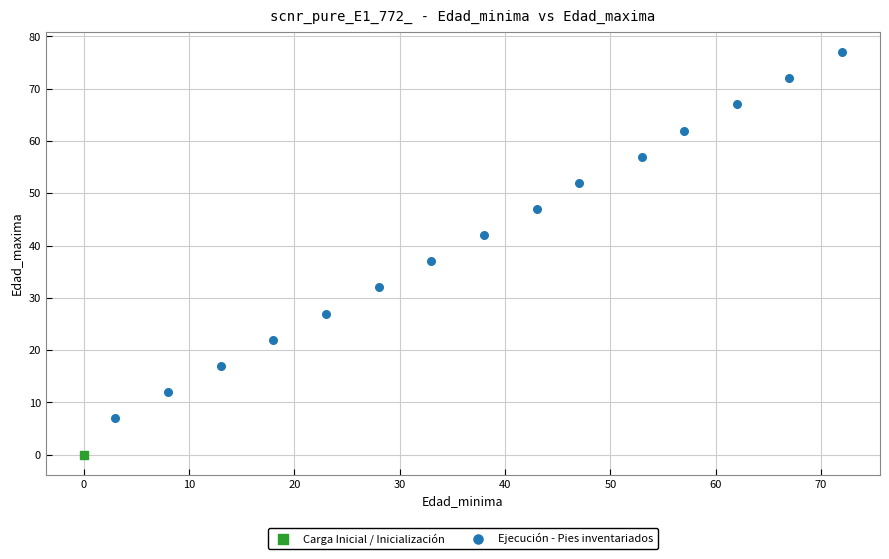

What are all the series names shown in the legend?

Carga Inicial / Inicialización, Ejecución - Pies inventariados